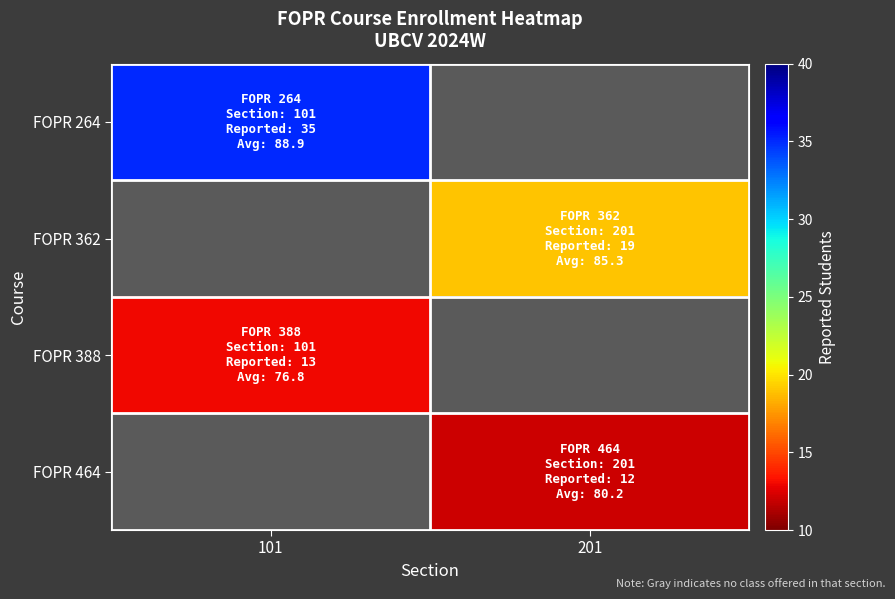

At how many categories does at least one series exceed 21?

1